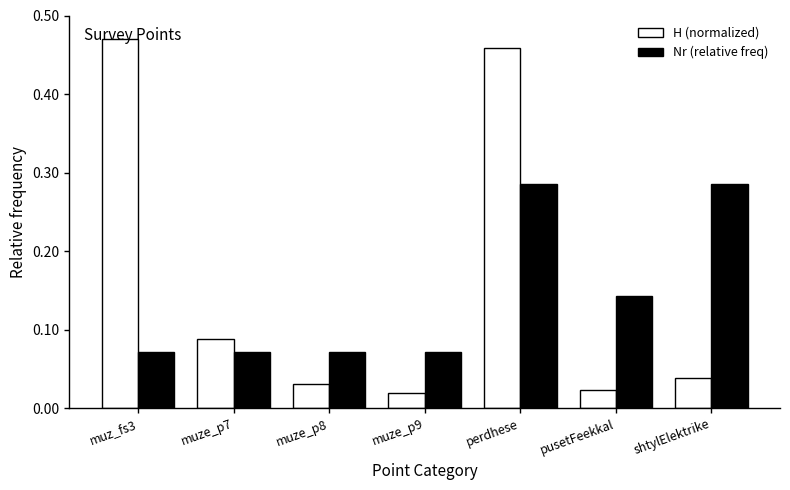

Rank the series by their average value, from highest to lowest.

H (normalized), Nr (relative freq)